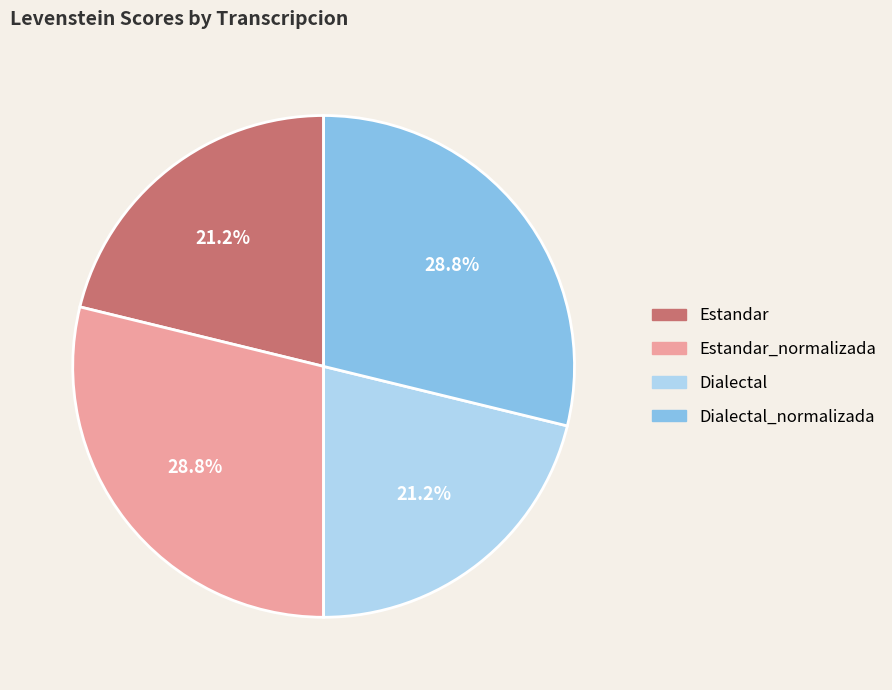

Is it true that Estandar is 10% of the pie?

False